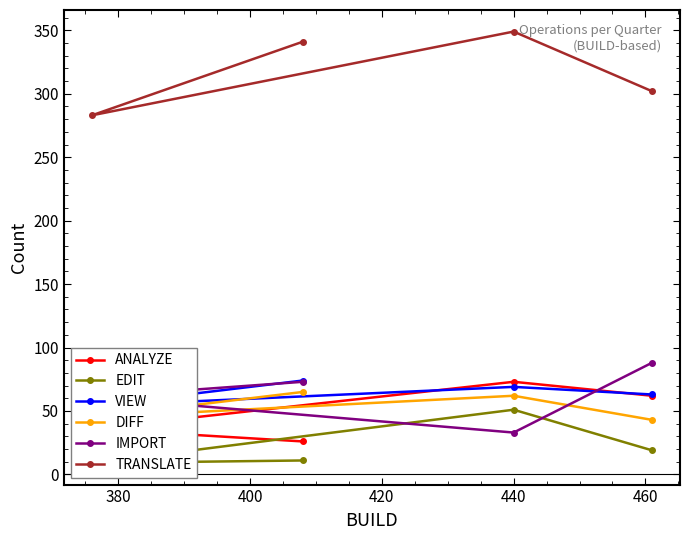

What is the value of the ANALYZE point at the 3rd from the left?

73